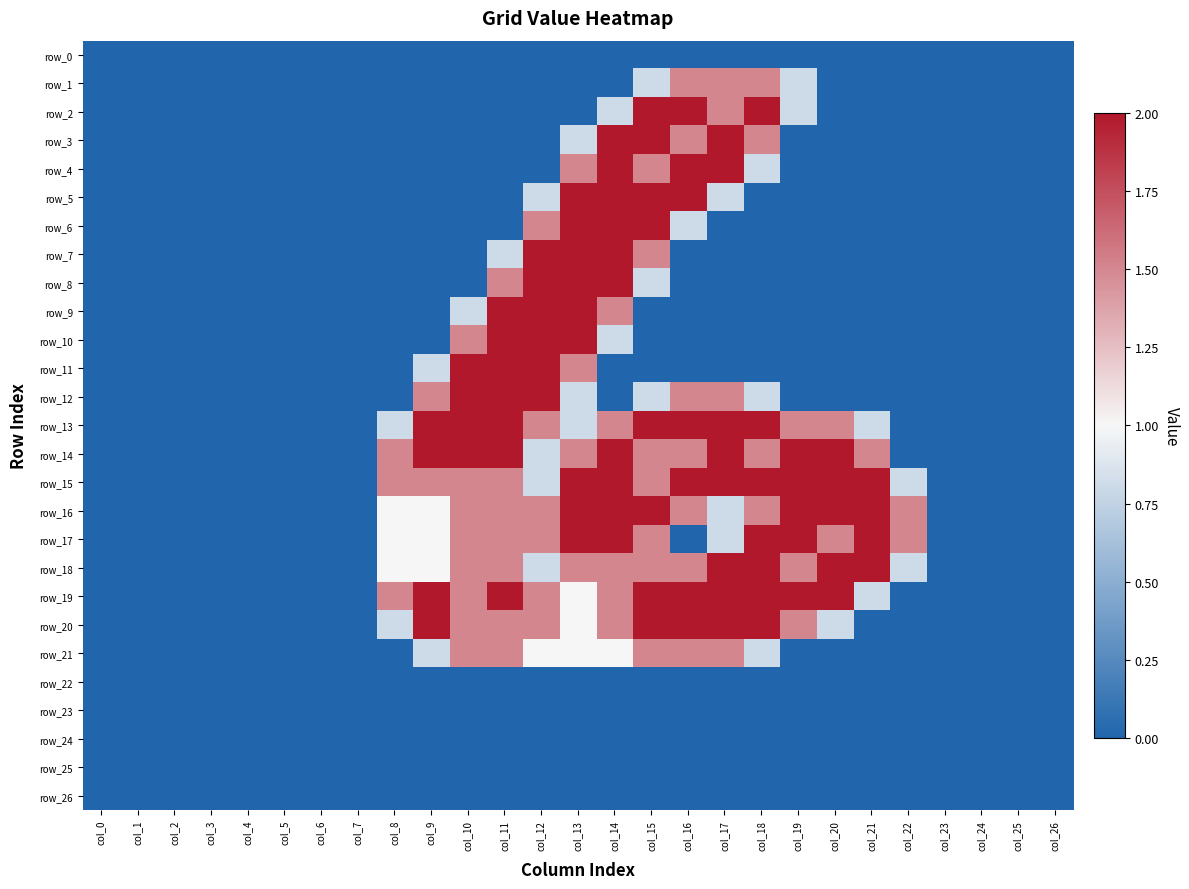

At which category does the chart reach its minimum across all series?

col_0